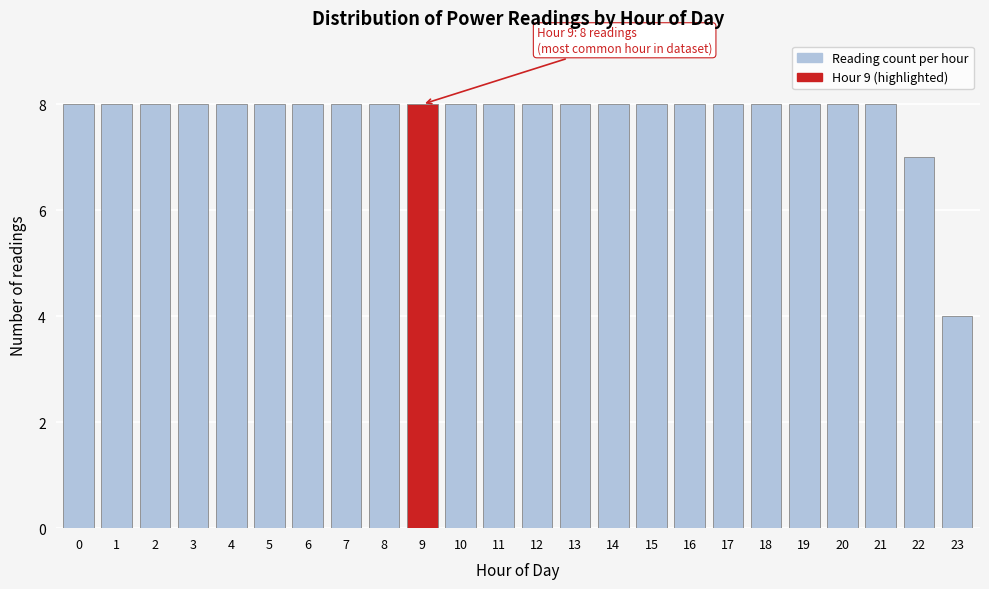

Reading left to right, what are all the values shown in this chart?

0=8	1=8	2=8	3=8	4=8	5=8	6=8	7=8	8=8	9=8	10=8	11=8	12=8	13=8	14=8	15=8	16=8	17=8	18=8	19=8	20=8	21=8	22=7	23=4